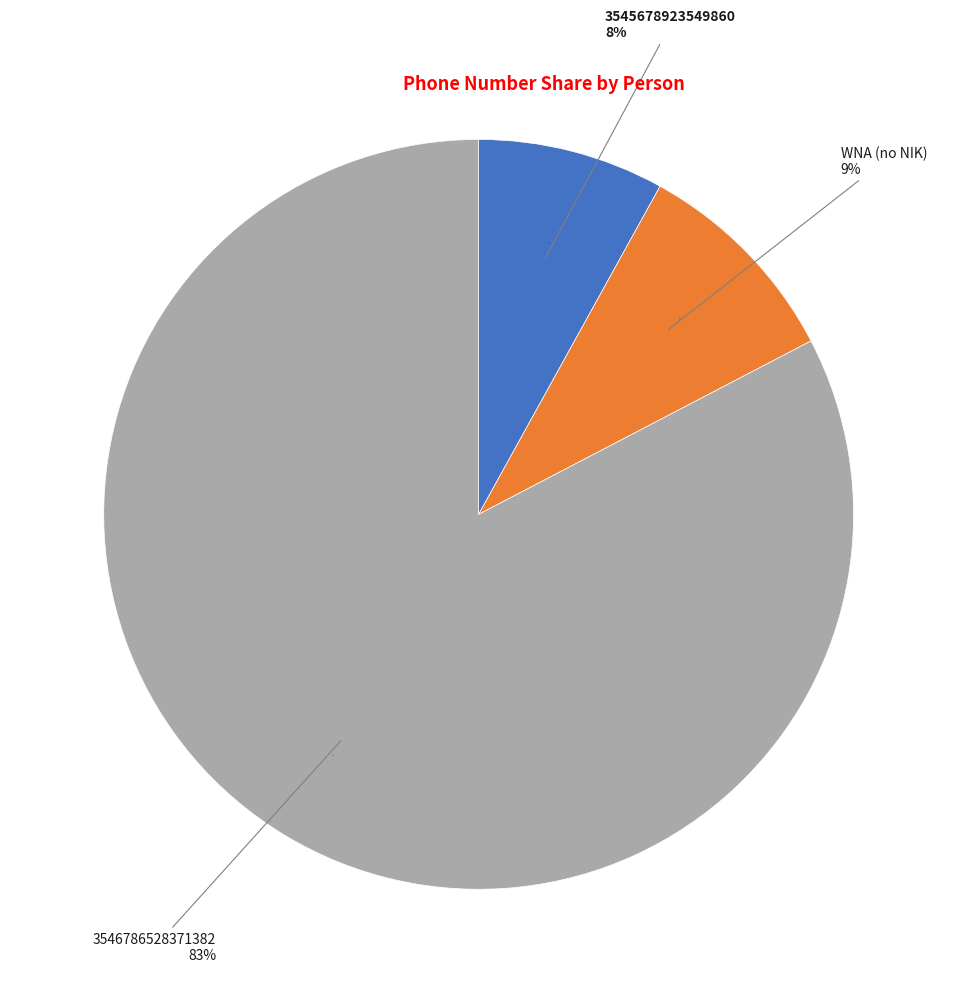

Is the sum of WNA (no NIK) and 3545678923549860 greater than half?

No